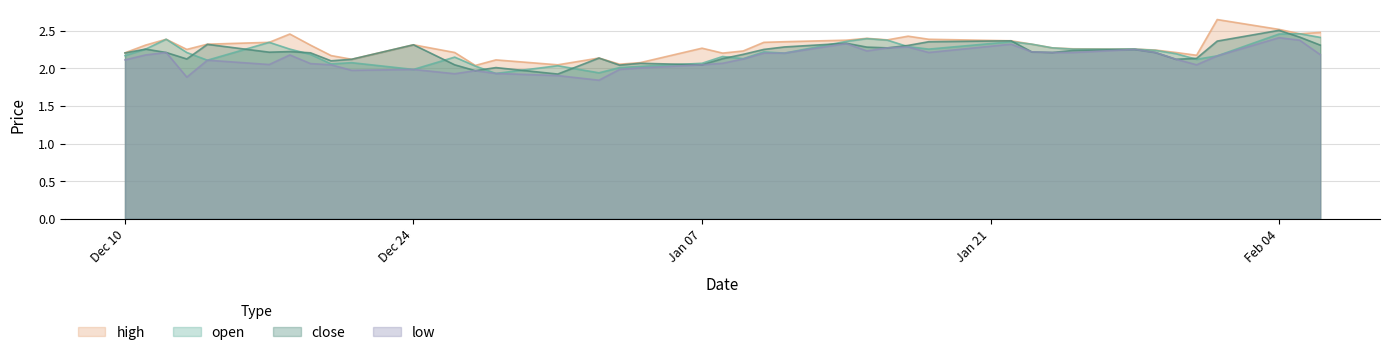

True or false: open has a value of 3.2 at 2018-12-31.

False